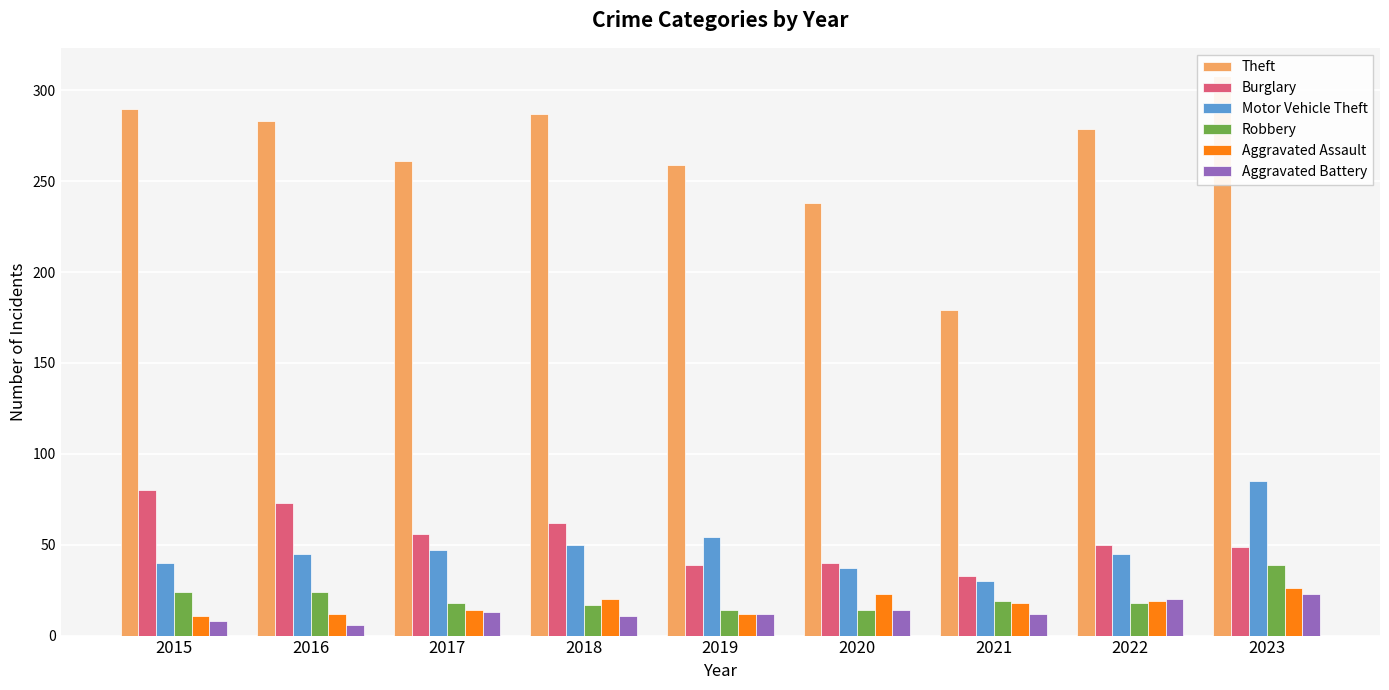

How many bars are there in total?

54